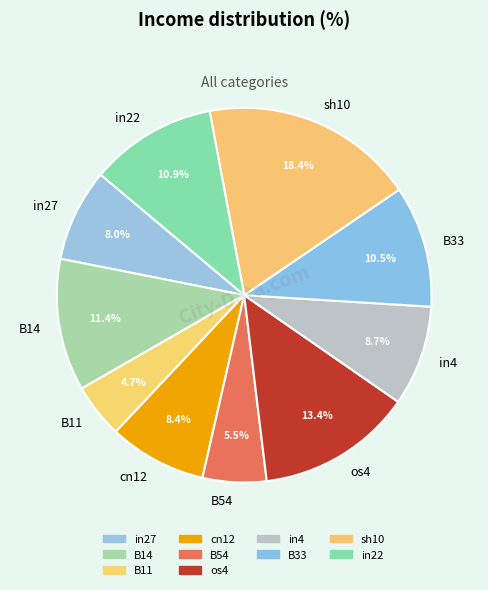

Do in4 and B11 together represent more than half of the pie?

No